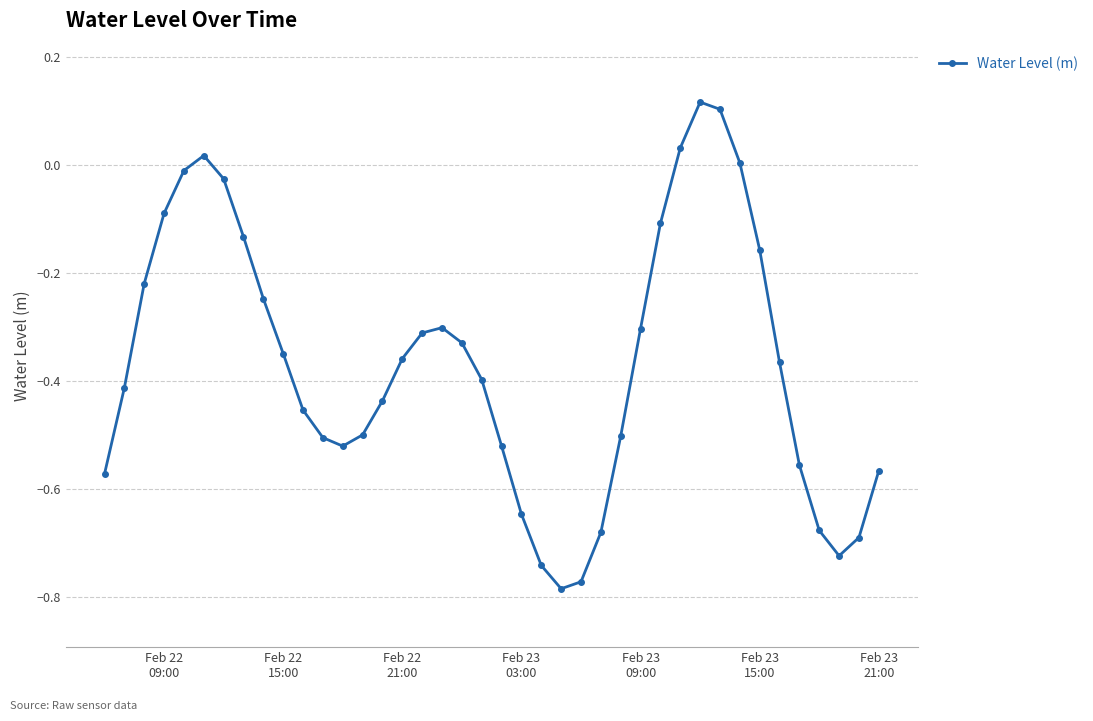

True or false: the data has more than 1 interior local peaks.

True